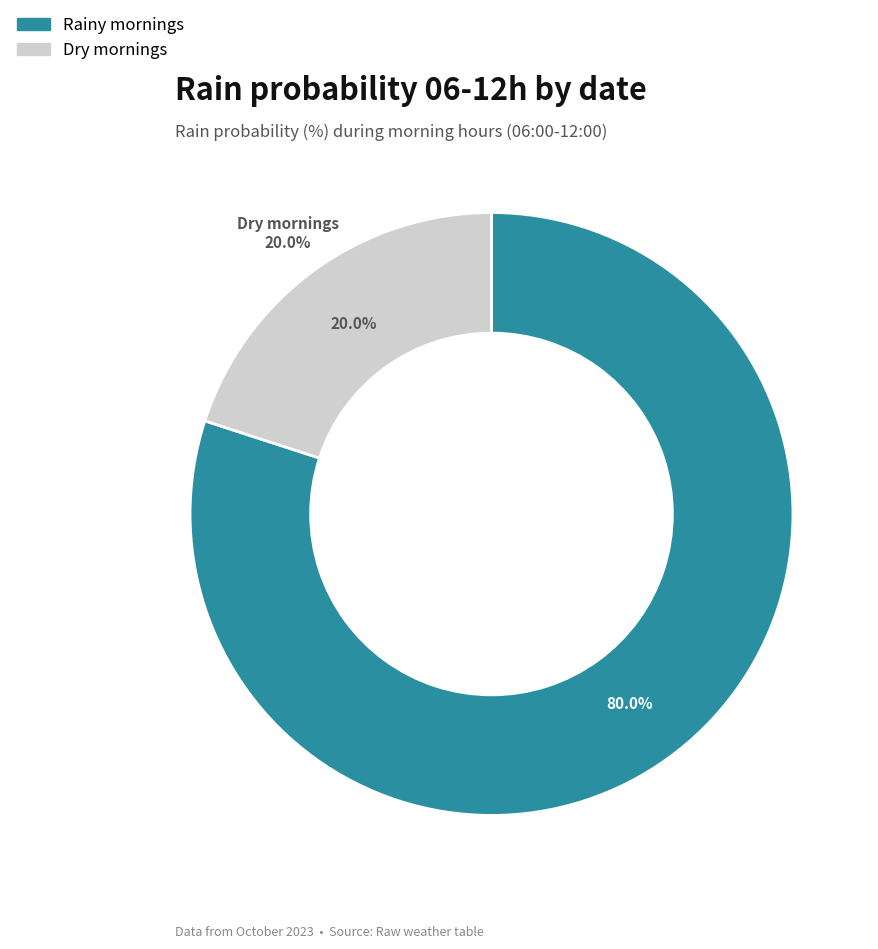

Is there any slice that represents more than half of the pie?

No